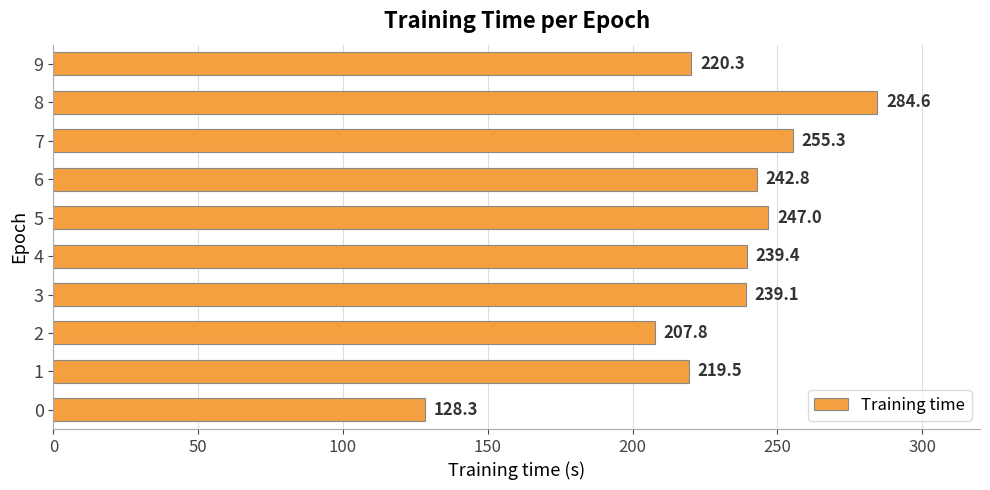

What is the ratio of the value at 0 to the value at 4?

0.5